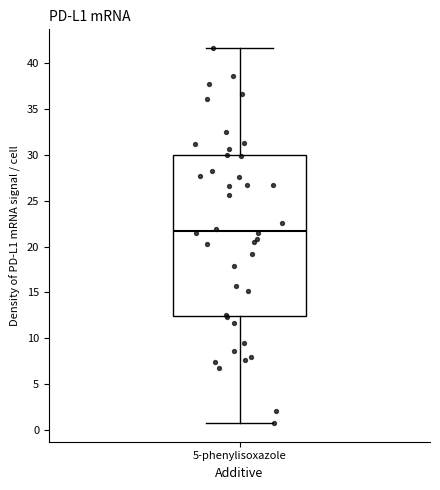

Transcribe this box plot: give where the median line is, the range the box spans, and where the two whiskers end, as read against the y-axis. The values are not printed on the chart, so give them approximately, as read against the axis.

median 21.5, box 12.5 to 30.0, whiskers 1.0 to 41.5